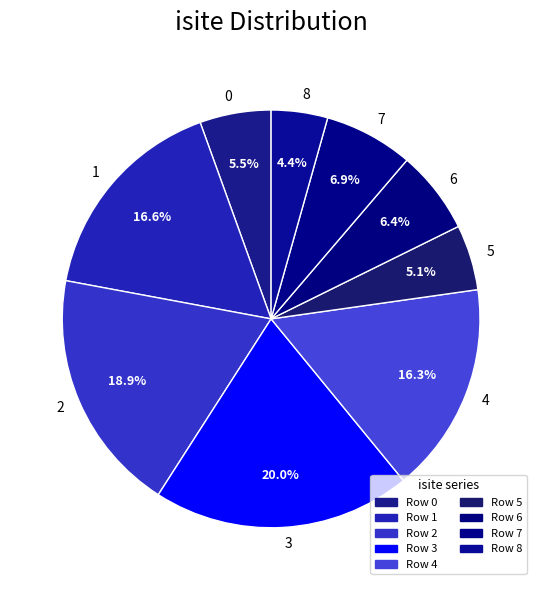

Is it true that 5 is 5% of the pie?

True